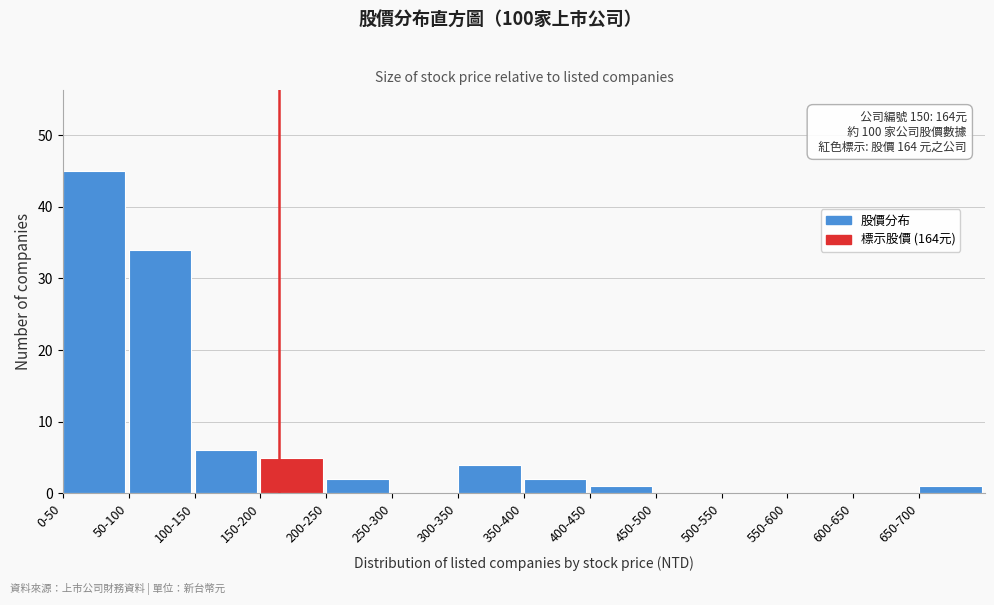

Reading left to right, extract all data points from this chart.

0-50=45	50-100=34	100-150=6	150-200=5	200-250=2	250-300=0	300-350=4	350-400=2	400-450=1	450-500=0	500-550=0	550-600=0	600-650=0	650-700=1